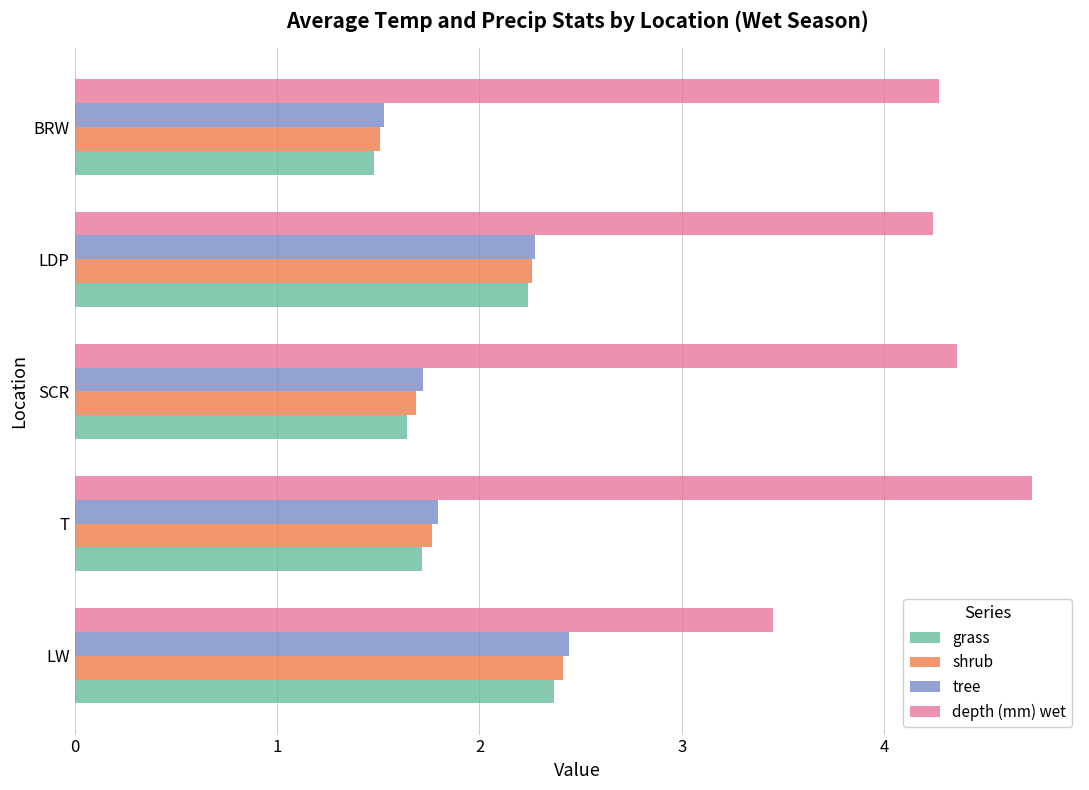

Which label corresponds to the smallest value in the chart?

BRW